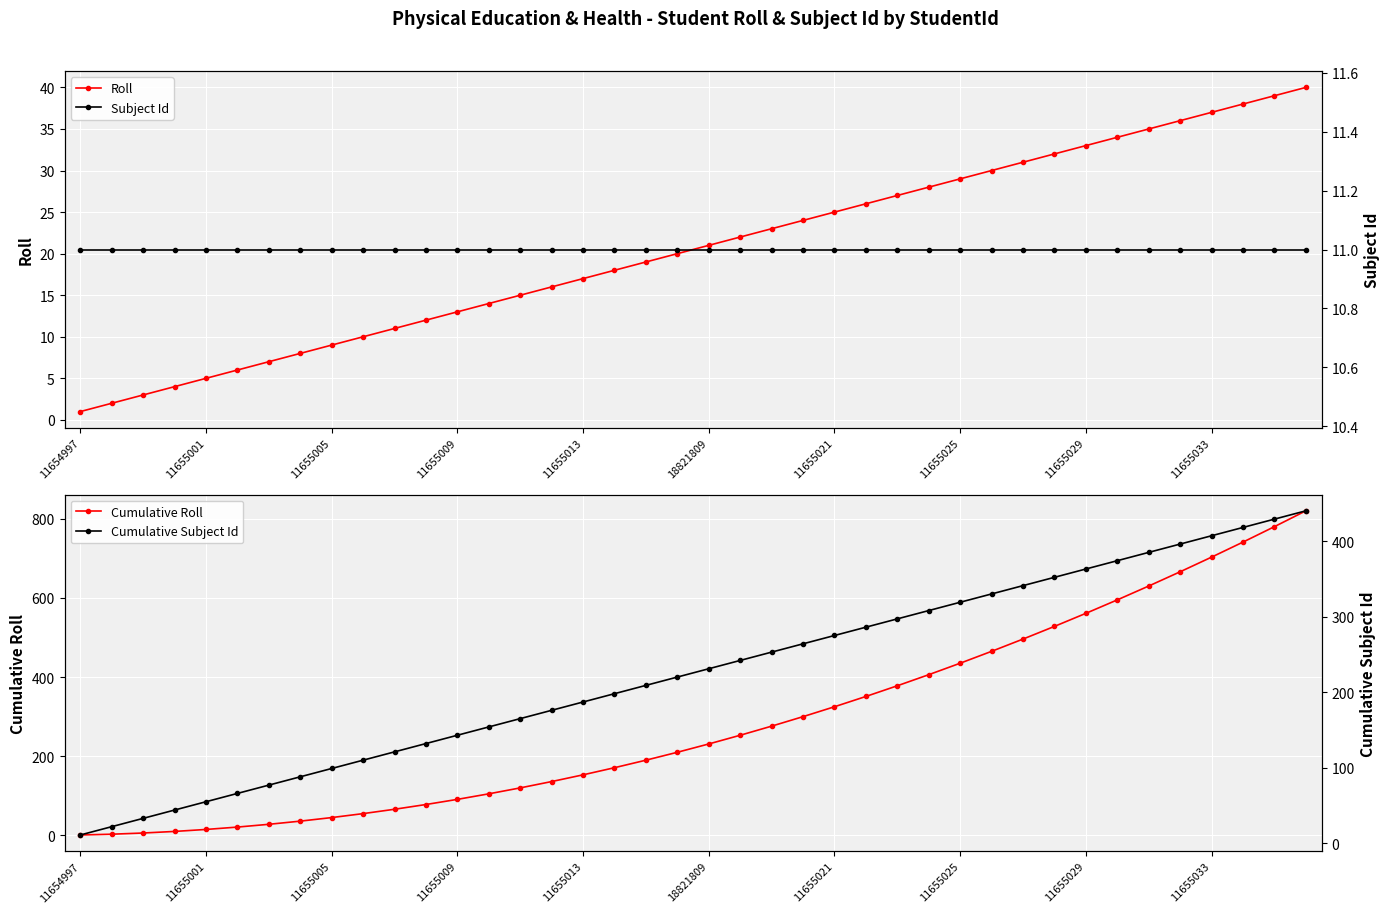

How many lines are shown in the chart?

4